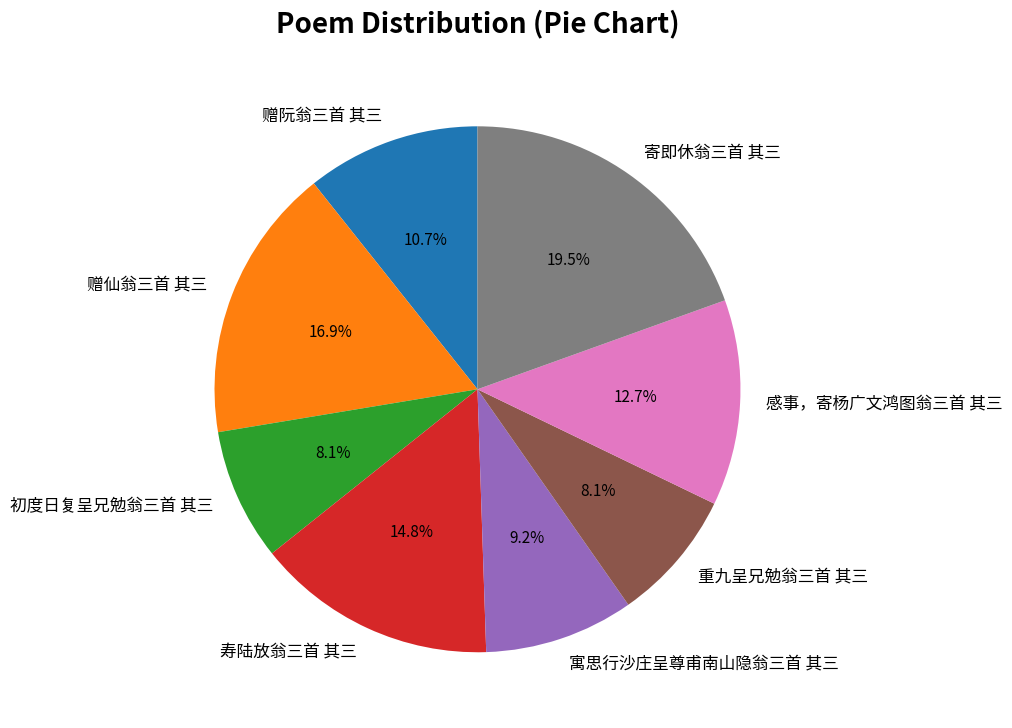

Which slice is the largest?

寄即休翁三首 其三